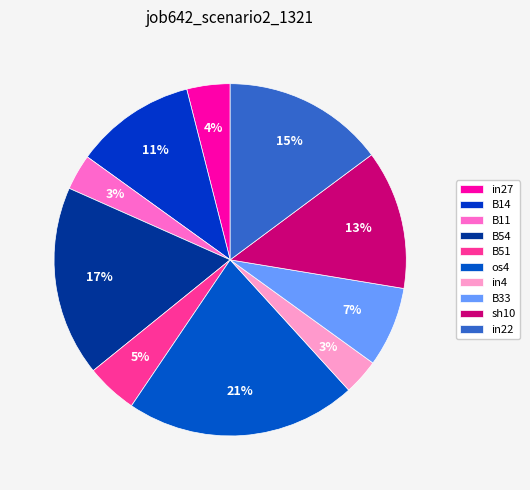

How many slices are in this pie chart?

10